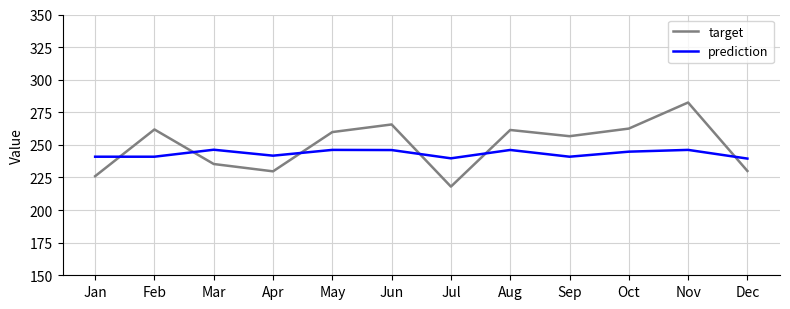

What is the approximate value of prediction at Feb?

240.9